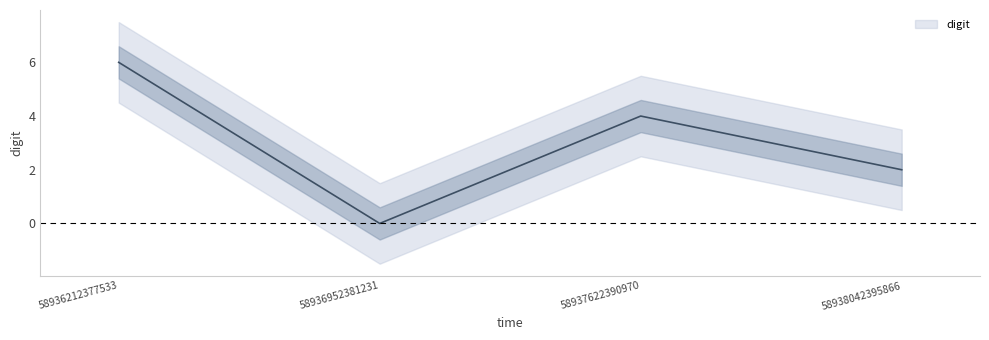

Rank the categories by value from lowest to highest.

58936952381231, 58938042395866, 58937622390970, 58936212377533